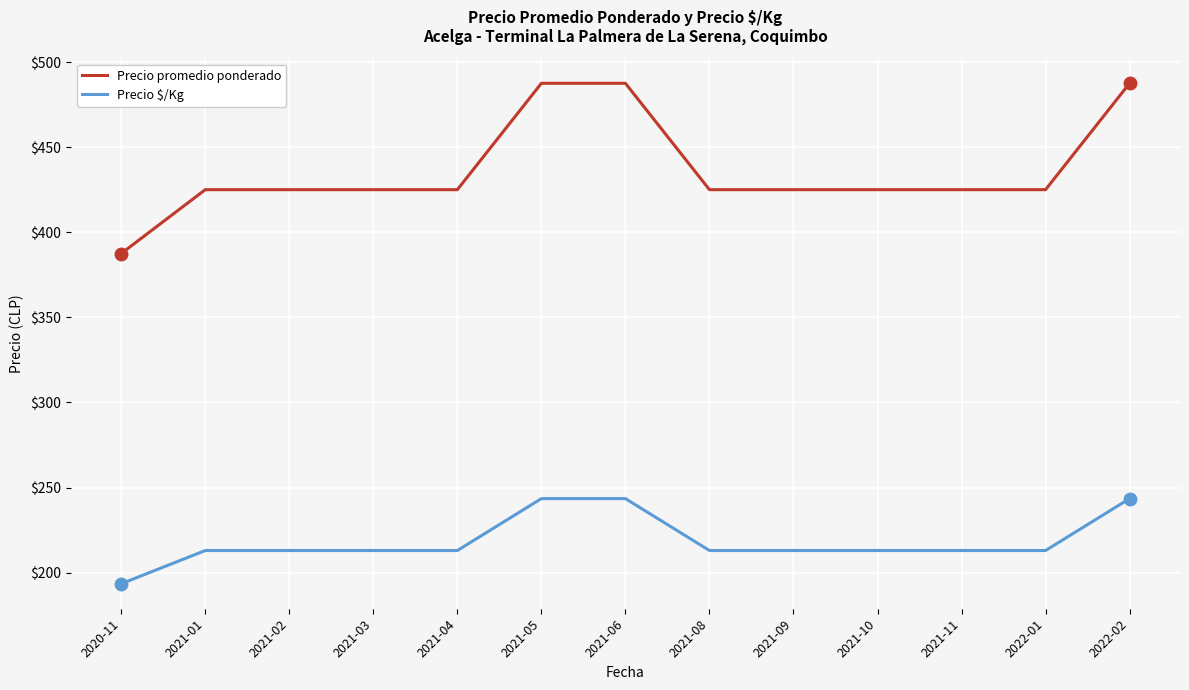

Which category has the lowest value across all series?

2020-11